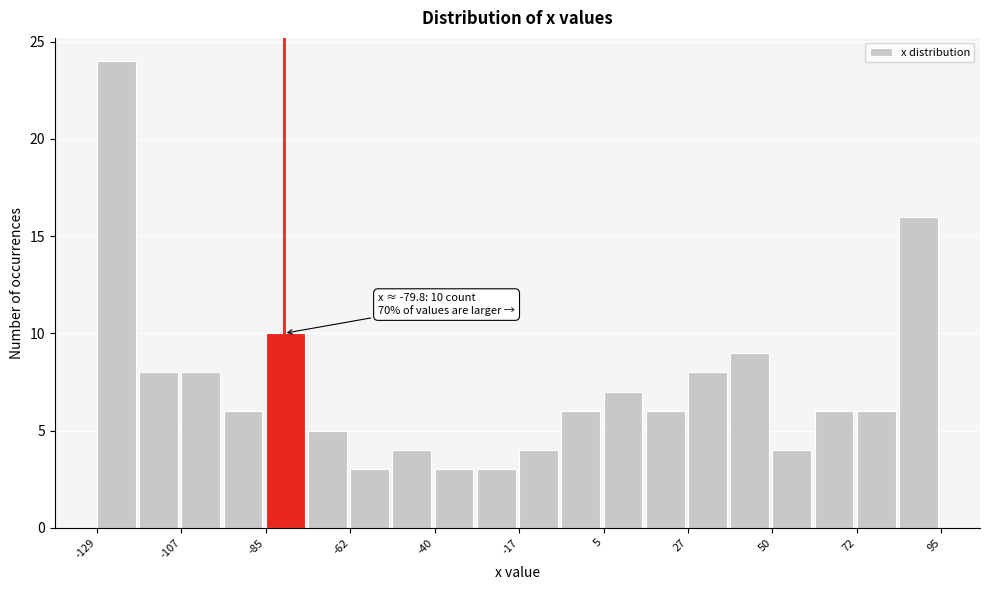

Around what value on the x-axis is the tallest bar? Give the approximate position of its centre, as read against the axis.

-125